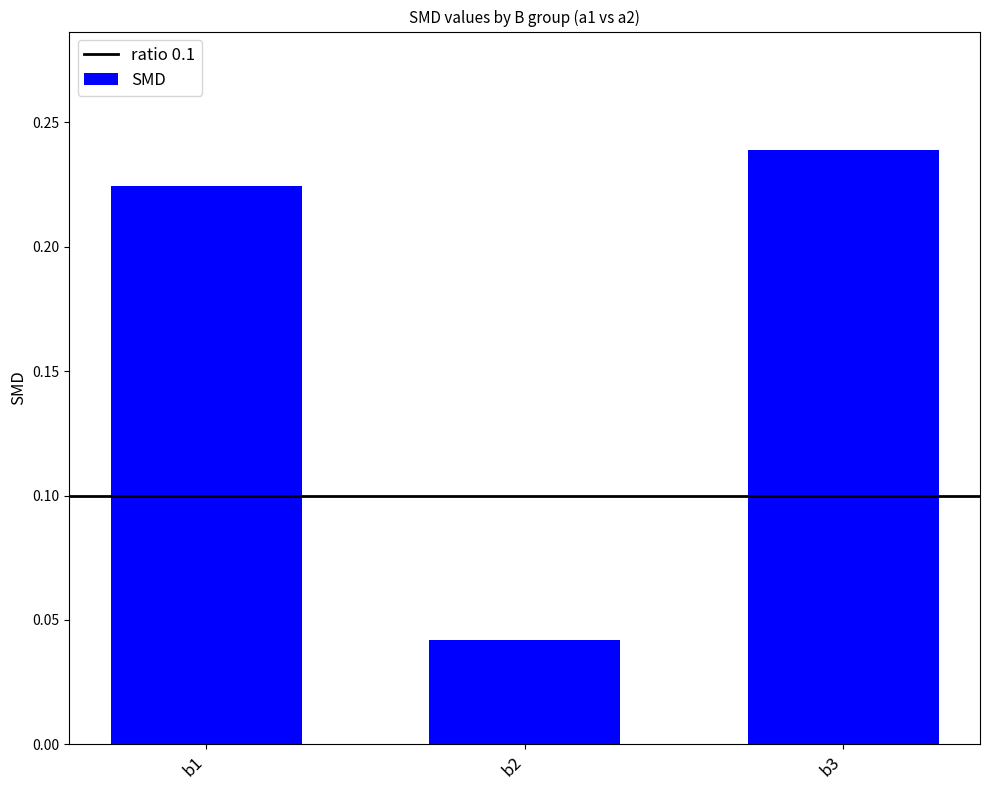

List the labels in order of value, smallest first.

b2, b1, b3